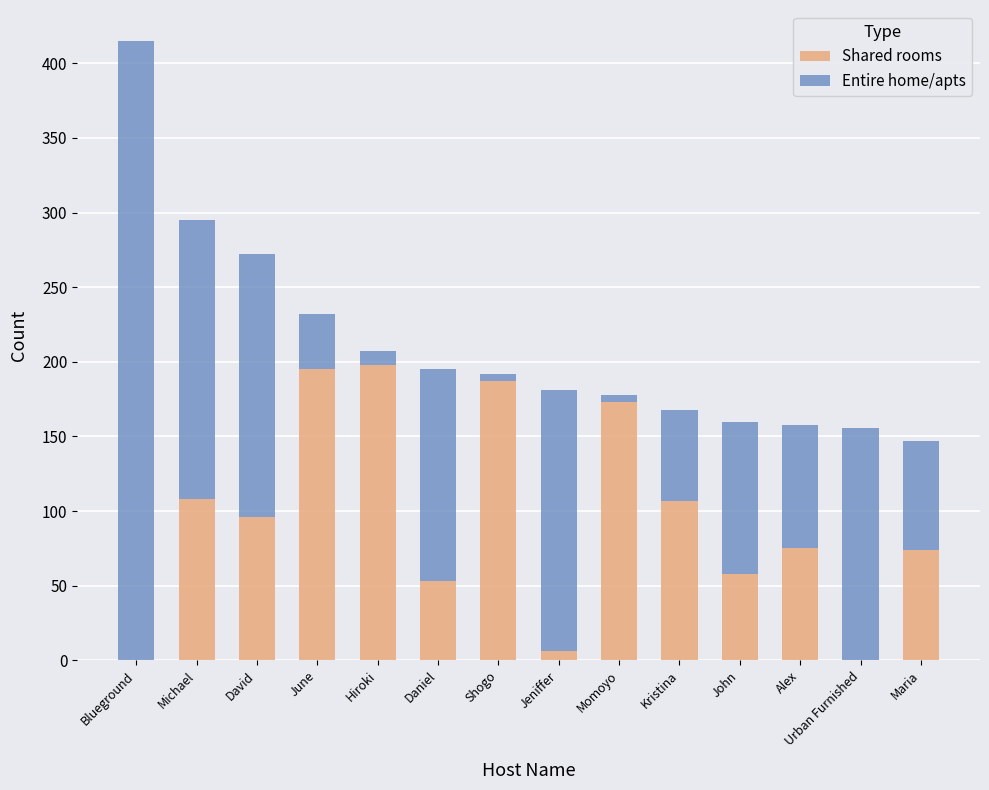

The value of Shared rooms at June is 195. True or false?

True